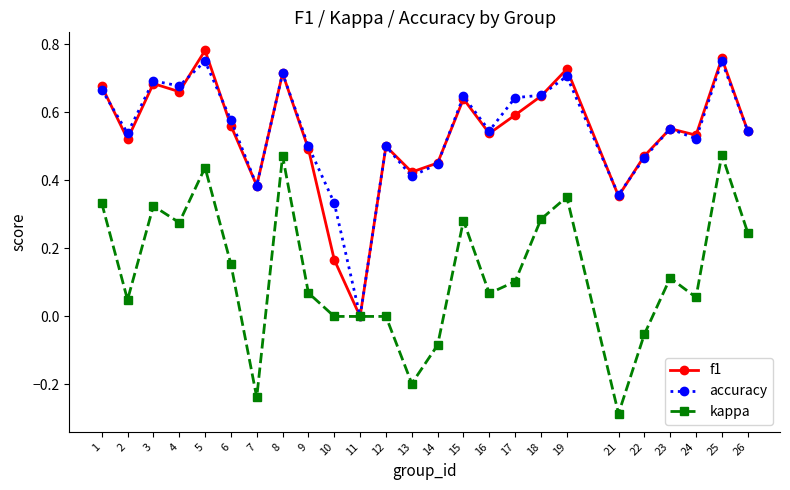

What is the total value across all series at 18?

1.6